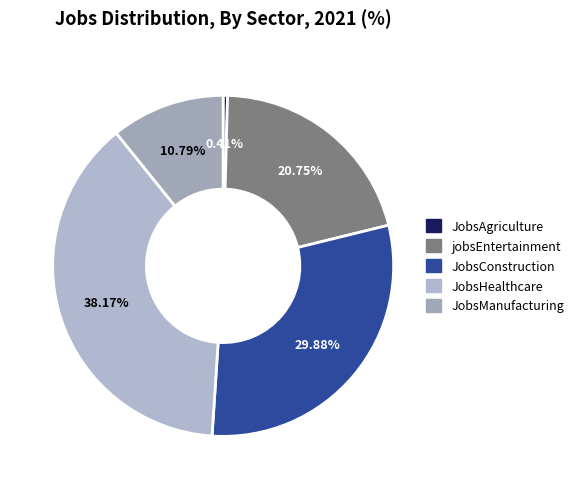

How many segments does this pie chart have?

5